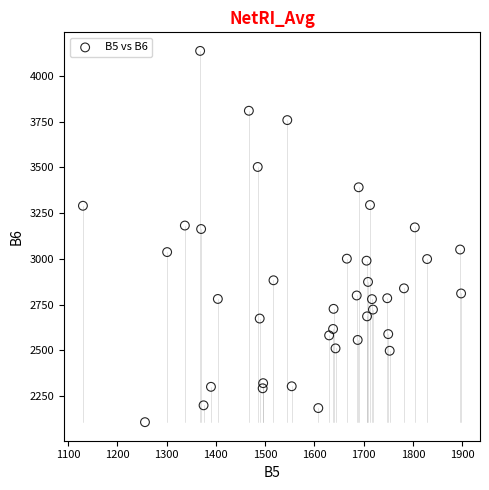

What is the range of X values (max minus min)?

768